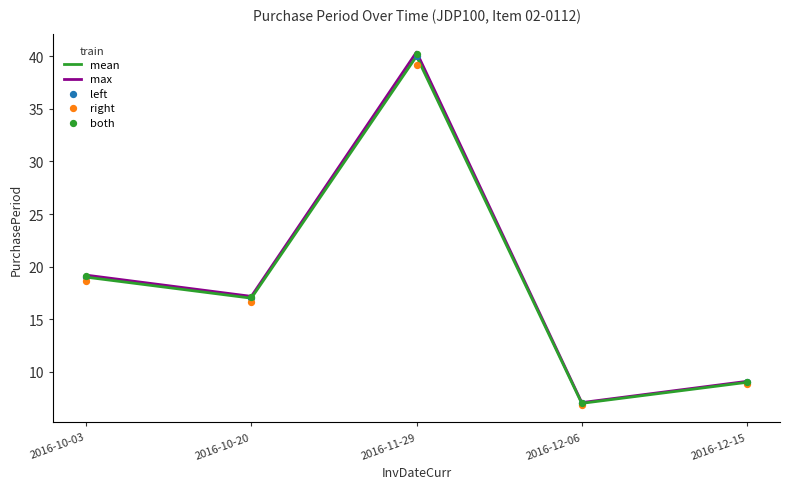

What is the total value across all series at 2016-10-03?

94.9